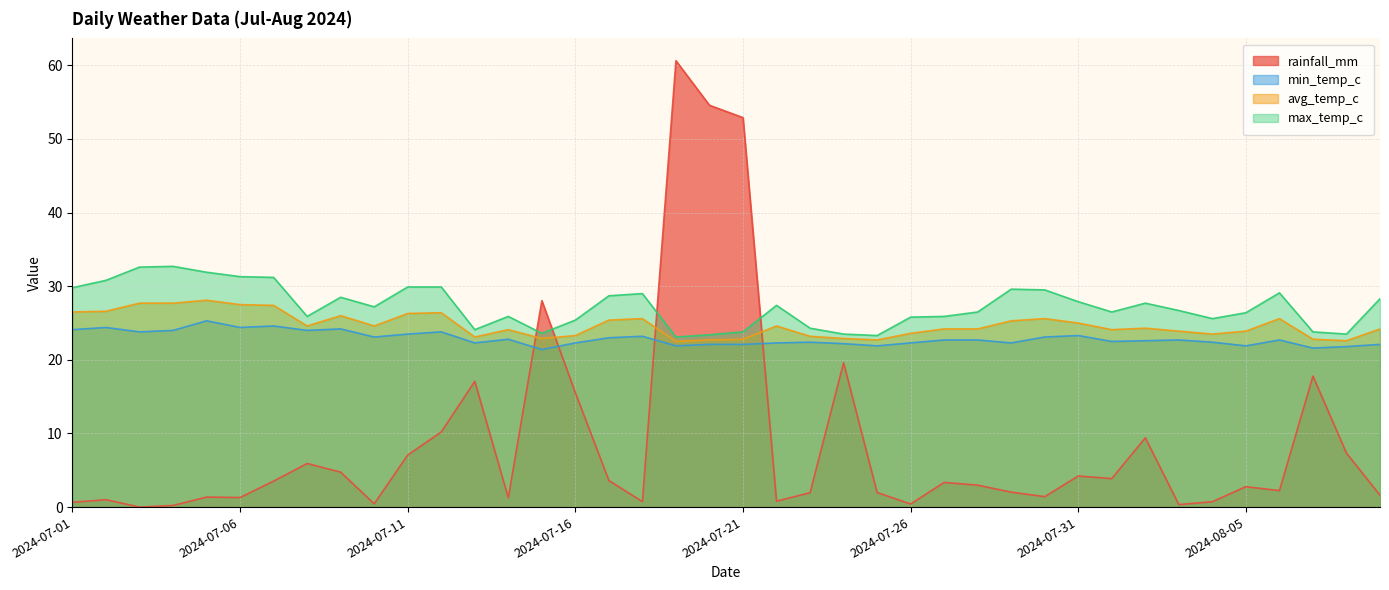

Is it true that max_temp_c equals 23.3 at 2024-07-25?

True